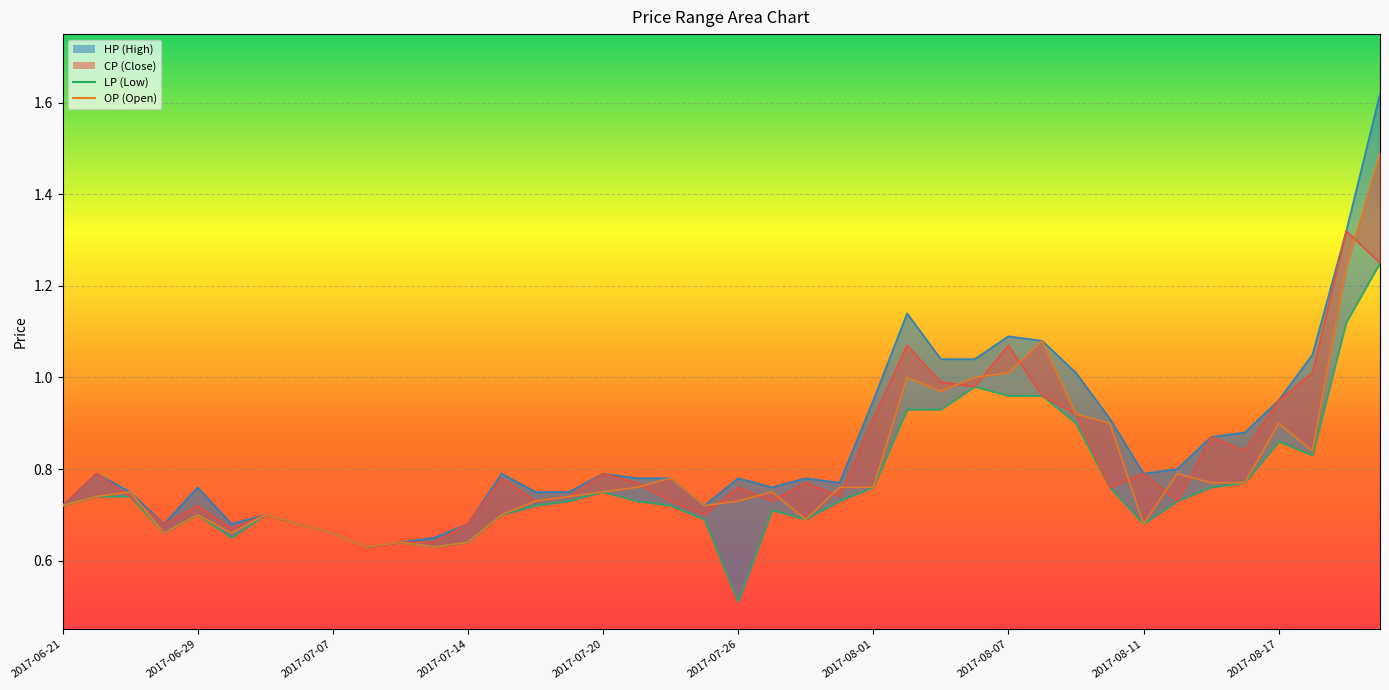

What is the sum of the LP values at 21 and 2017-06-29?

1.4